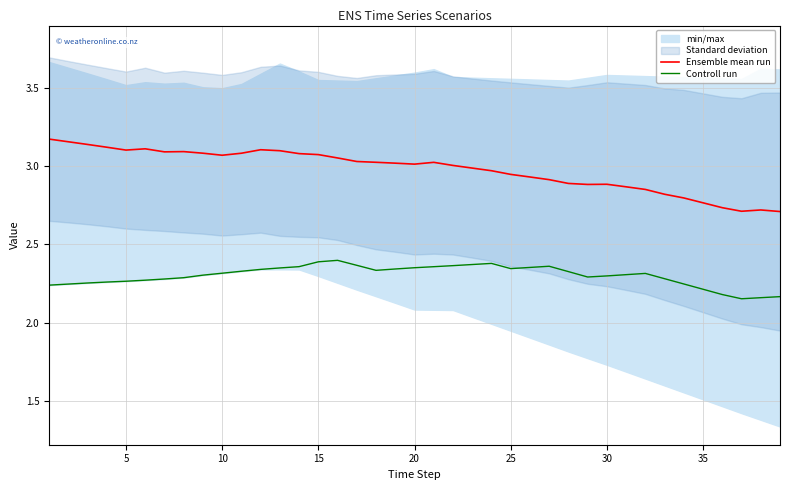

True or false: Ensemble mean run and Controll run intersect in this chart.

False